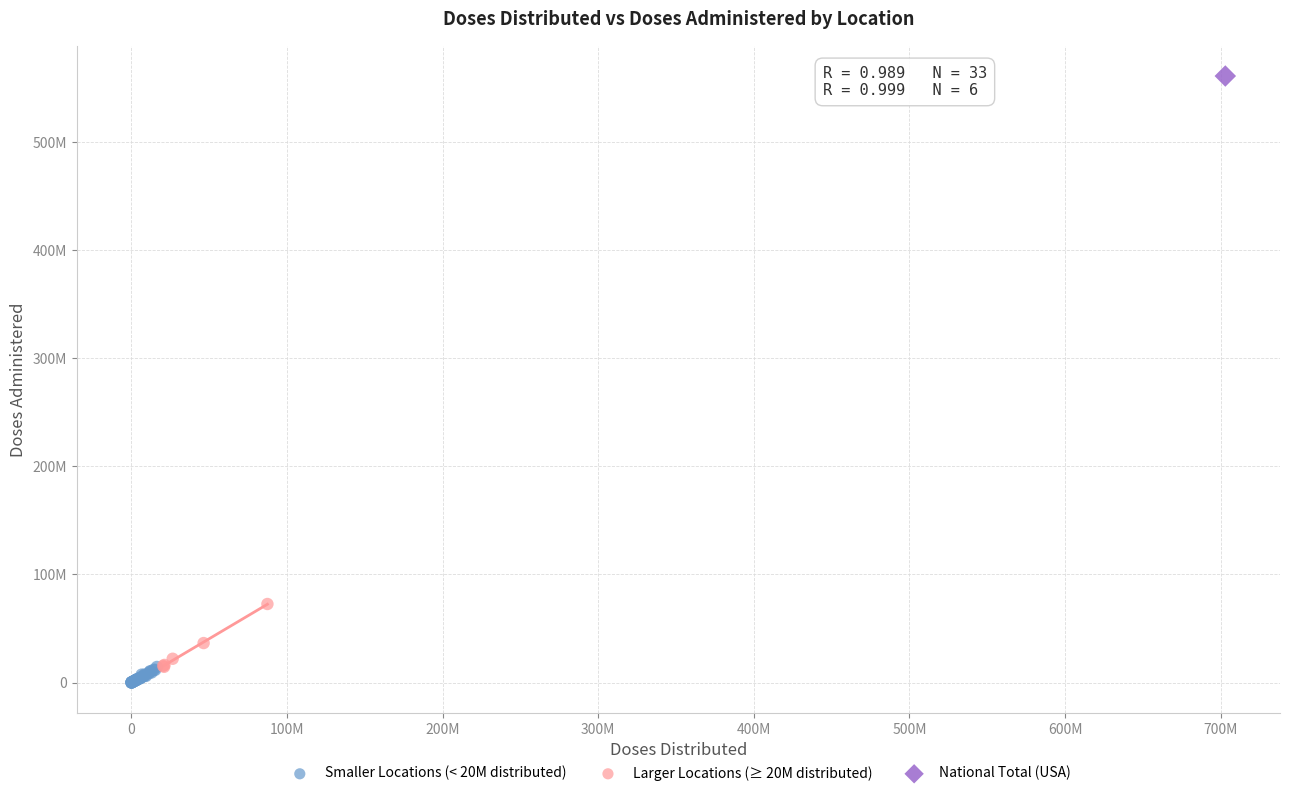

What are all the series names shown in the legend?

Smaller Locations (< 20M distributed), Larger Locations (≥ 20M distributed), National Total (USA)